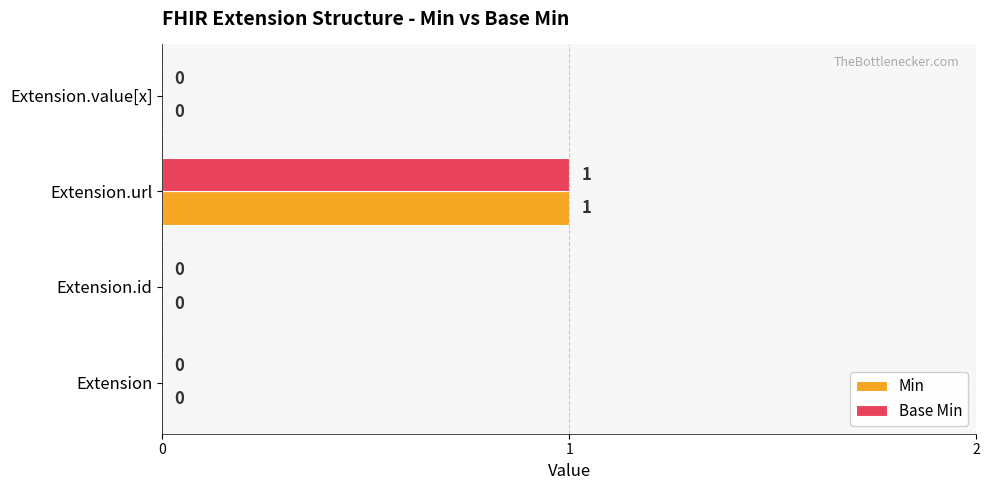

At which category does the chart reach its peak across all series?

Extension.url